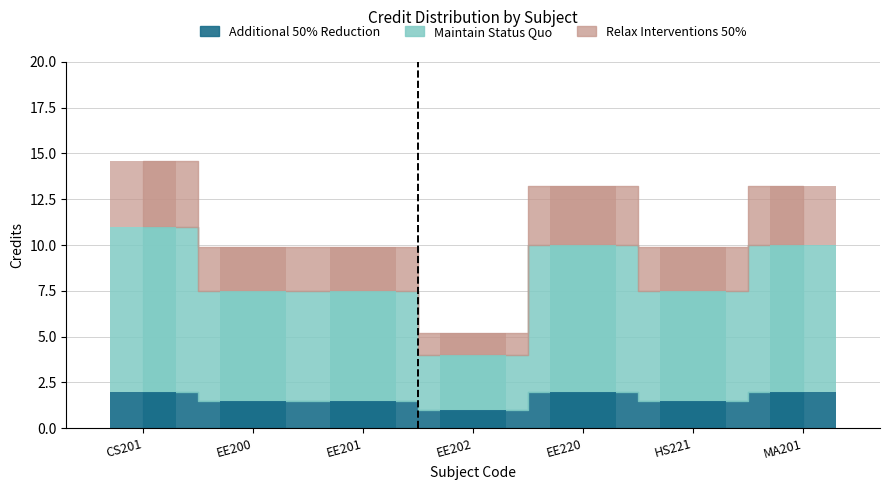

Approximately how many times larger is the value at MA201 compared to EE201?

1.3